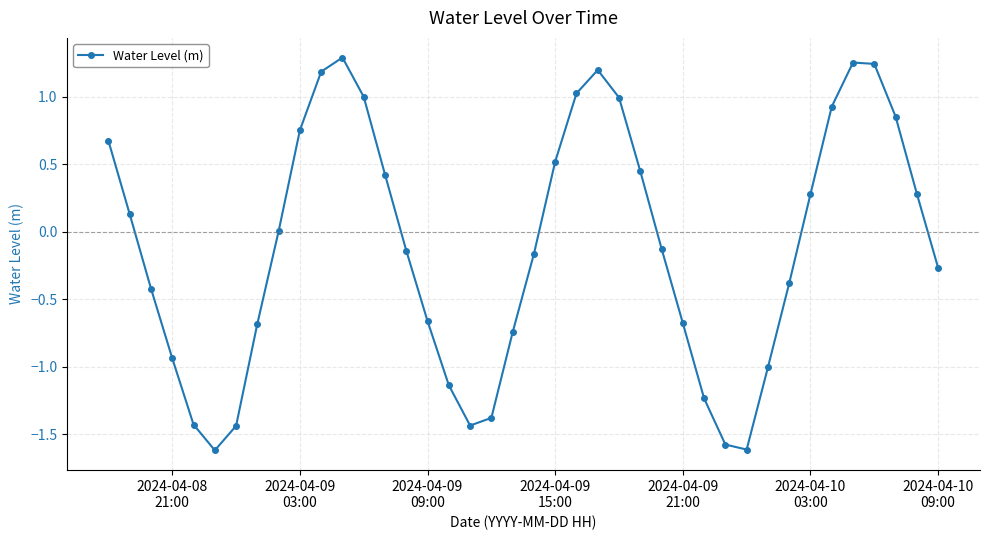

True or false: there are more than 1 points higher than both neighbors.

True